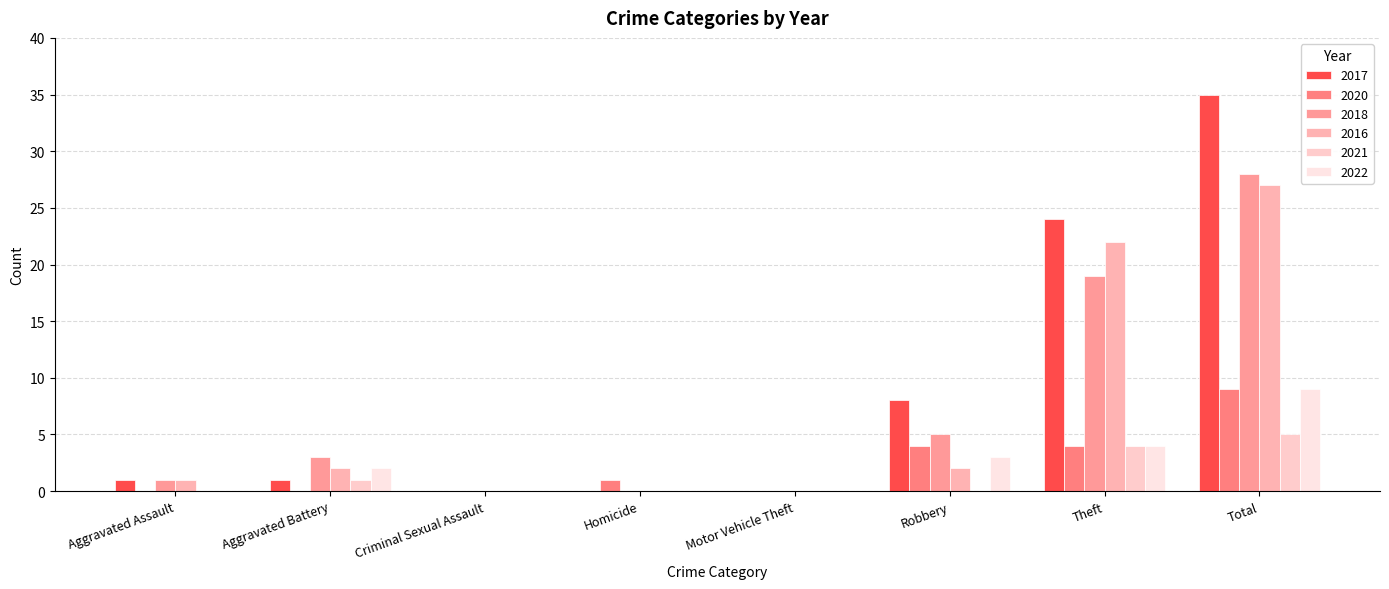

The value of 2022 at Homicide is 5. True or false?

False